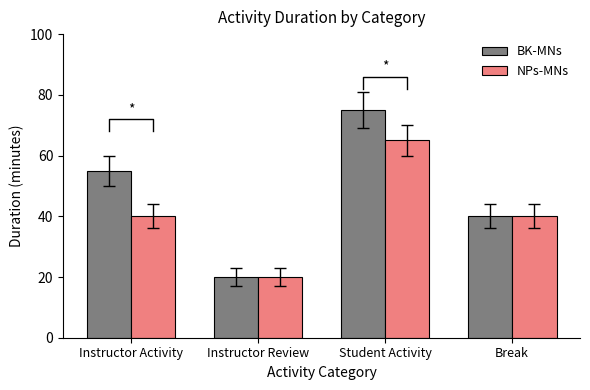

What is the average value of the NPs-MNs series?

41